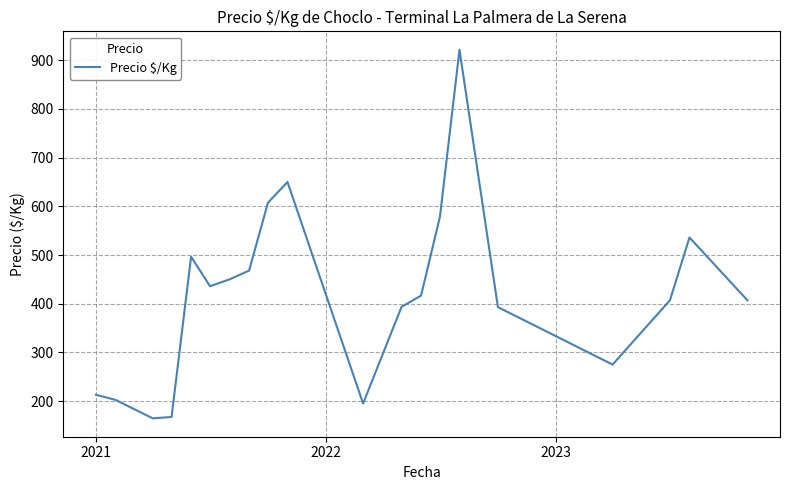

What is the smallest value displayed?

164.7